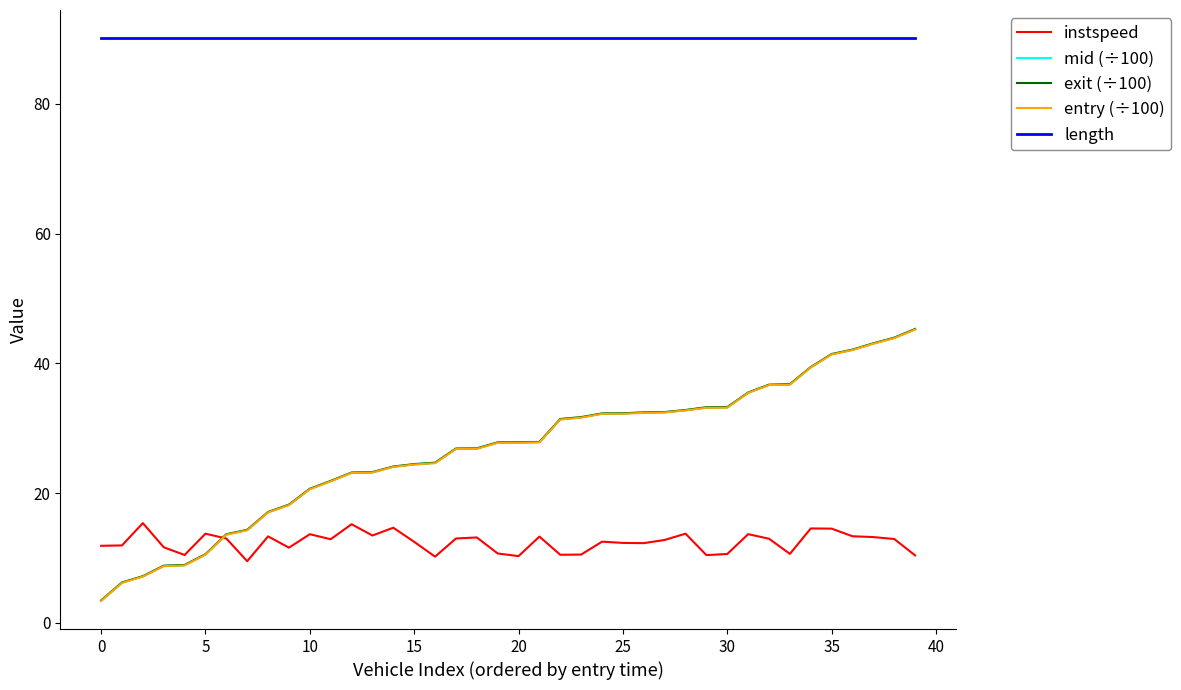

What are all the series names shown in the legend?

instspeed, mid (÷100), exit (÷100), entry (÷100), length